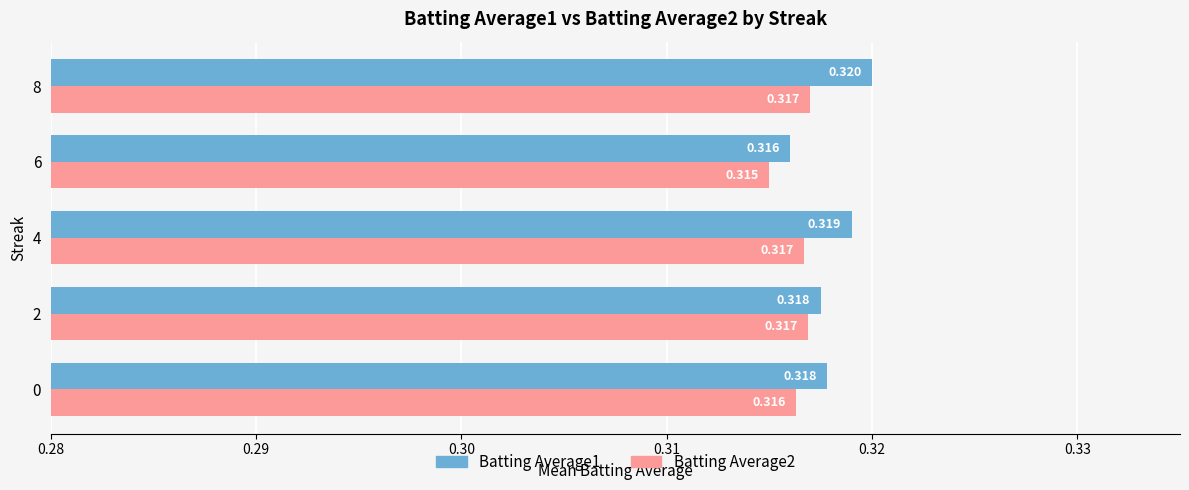

Which series has the largest total across all categories?

Batting Average1